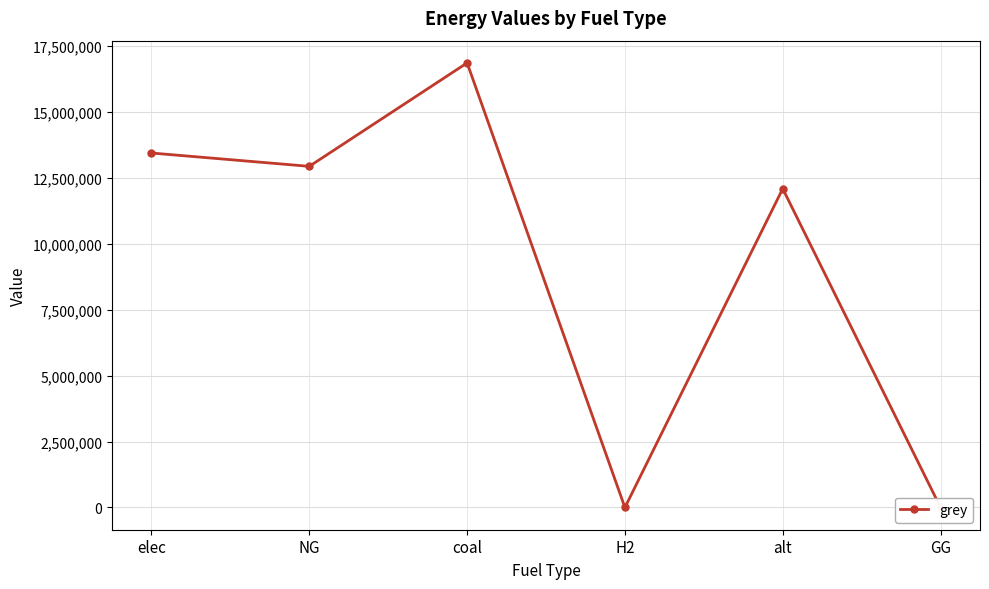

What is the value of the 5th point from the left?

12083802.7